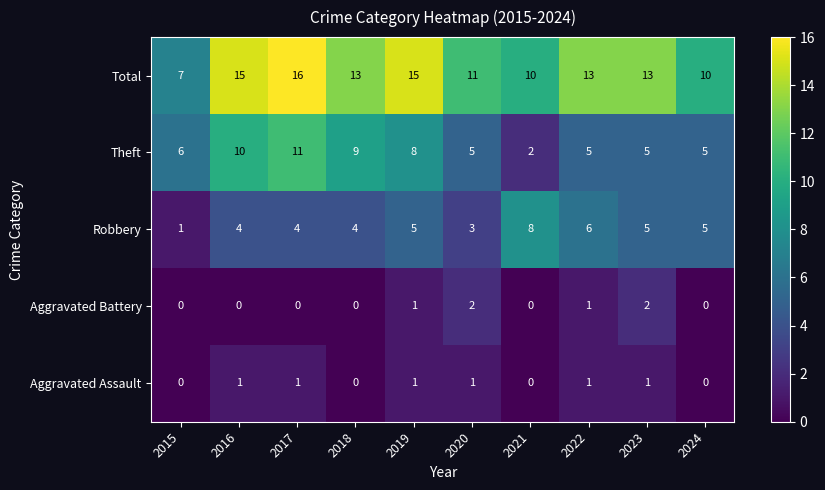

How many categories are shown in the chart?

10